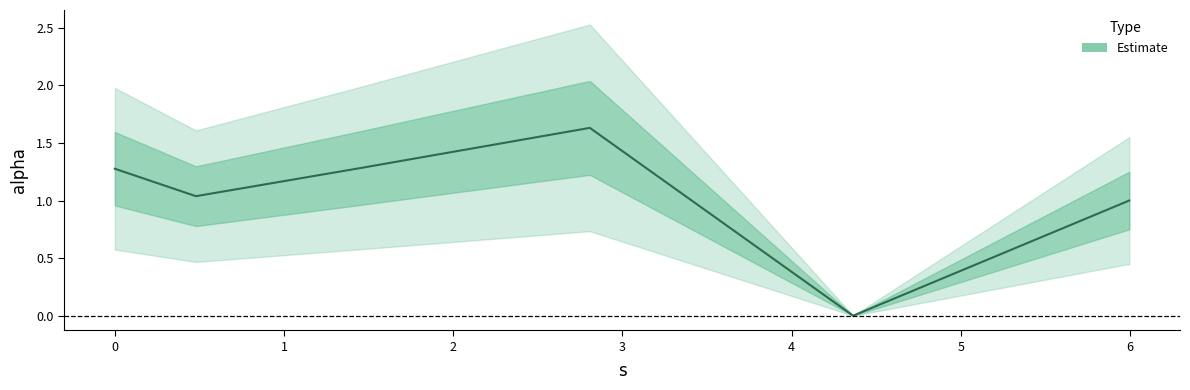

Which category has the highest value across all series?

2.8075161681007916